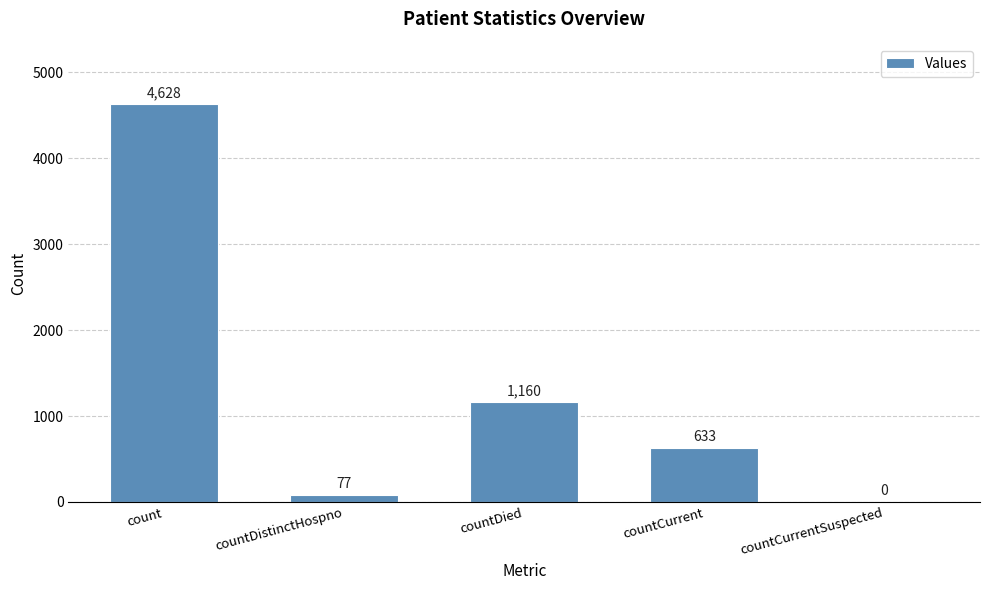

How many values are above zero?

4